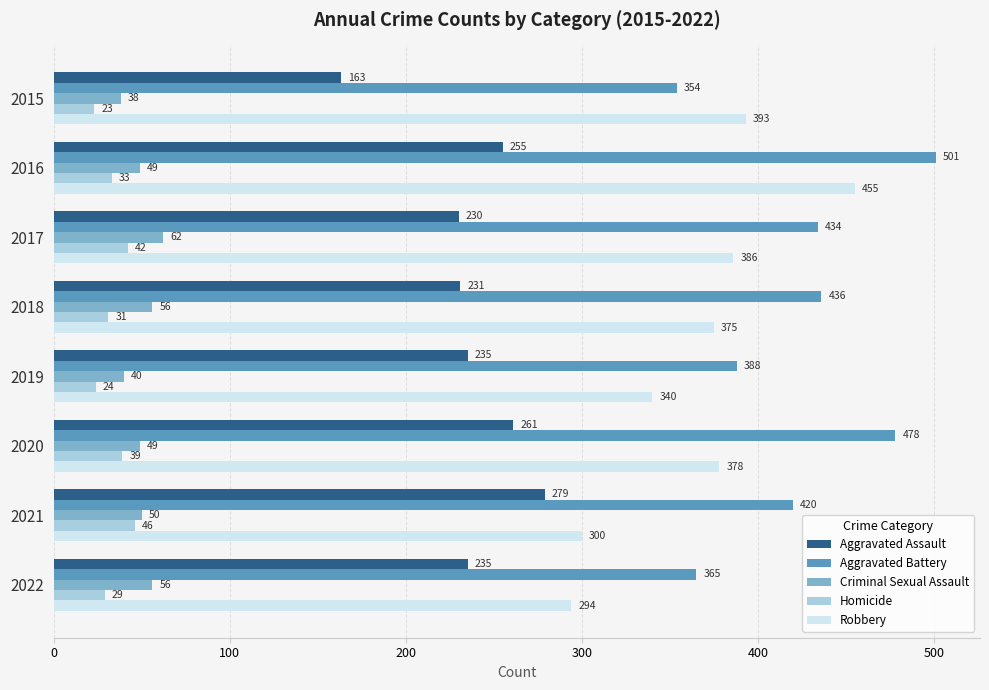

Between 2015 and 2017, which series saw the biggest shift?

Aggravated Battery